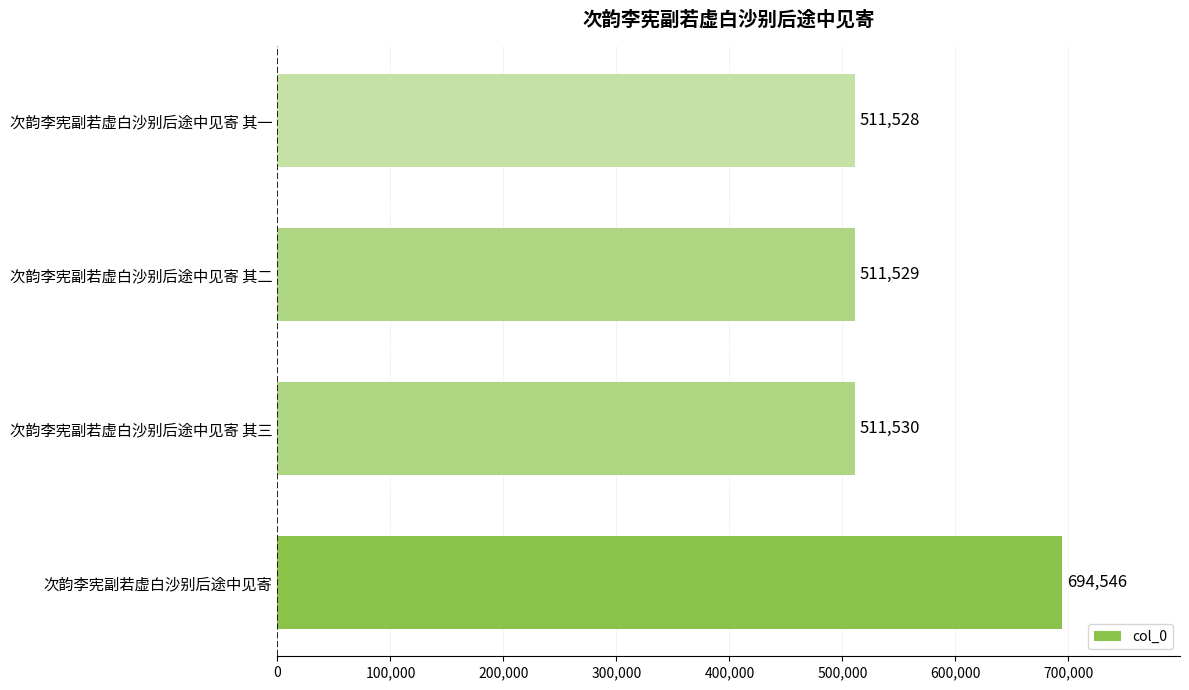

List the labels in order of value, largest first.

次韵李宪副若虚白沙别后途中见寄, 次韵李宪副若虚白沙别后途中见寄 其三, 次韵李宪副若虚白沙别后途中见寄 其二, 次韵李宪副若虚白沙别后途中见寄 其一